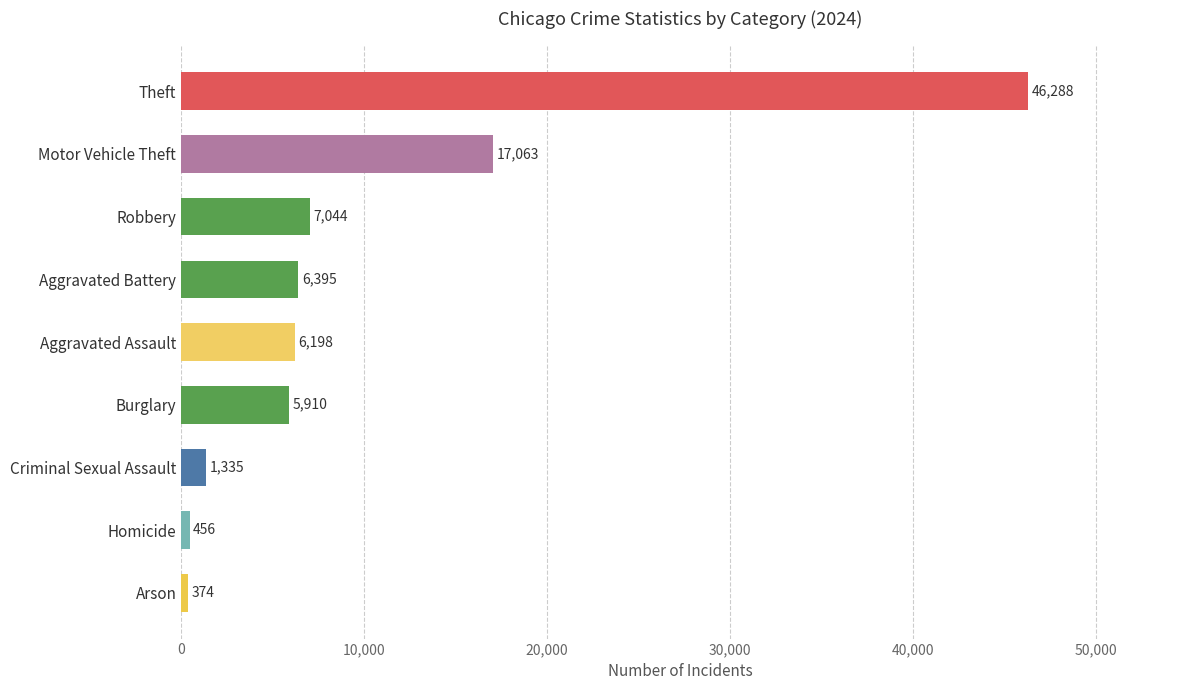

Where is the data nearest to the value 23331?

Motor Vehicle Theft